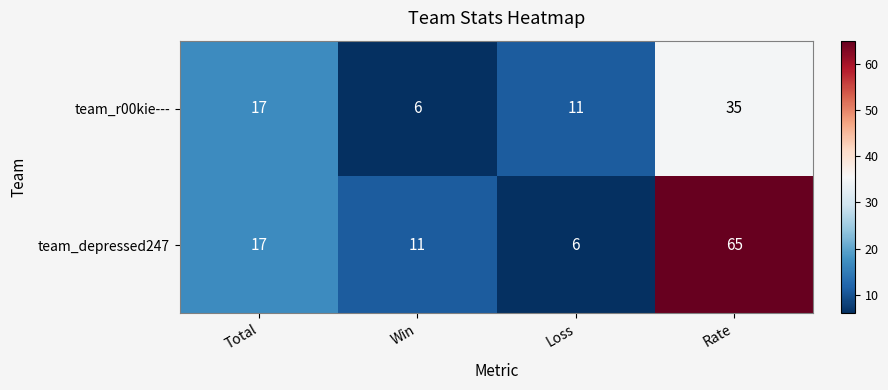

Reading left to right, list all the values displayed in this chart.

team_r00kie---: 17	6	11	35
team_depressed247: 17	11	6	65